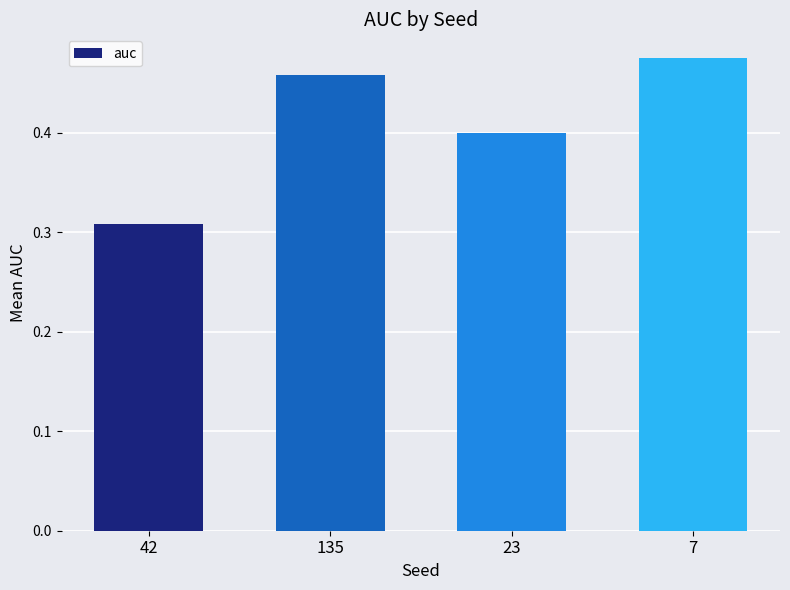

True or false: the data shows 0.8 at 7.

False